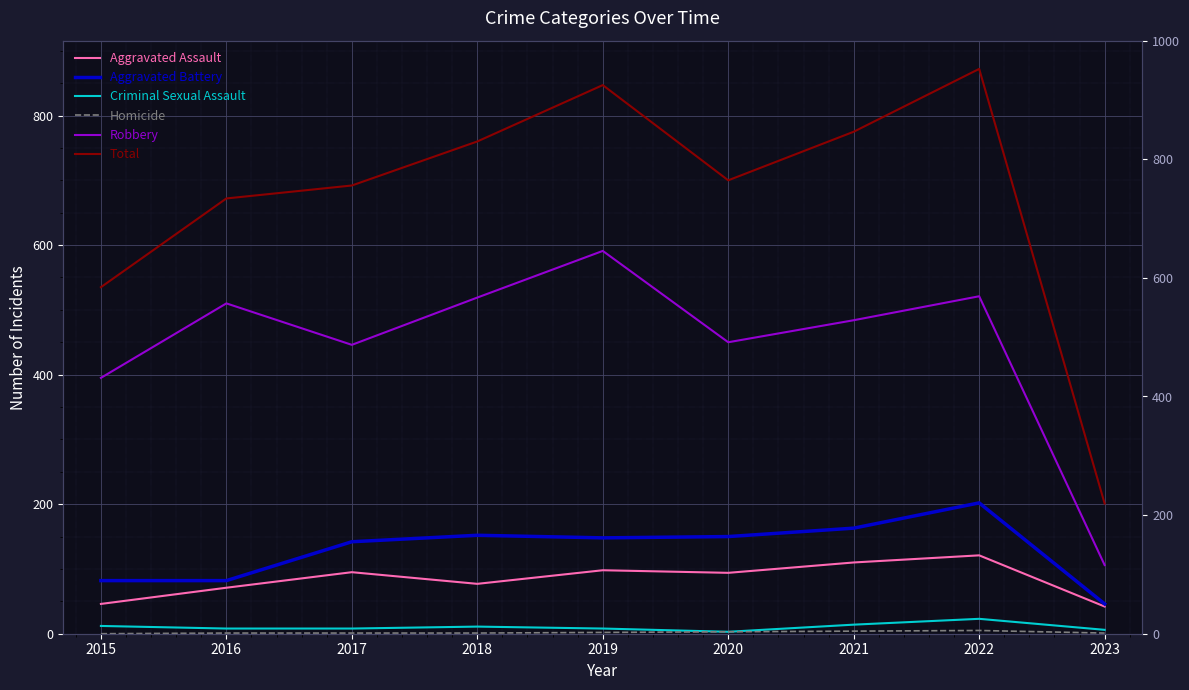

How many lines are shown in the chart?

6